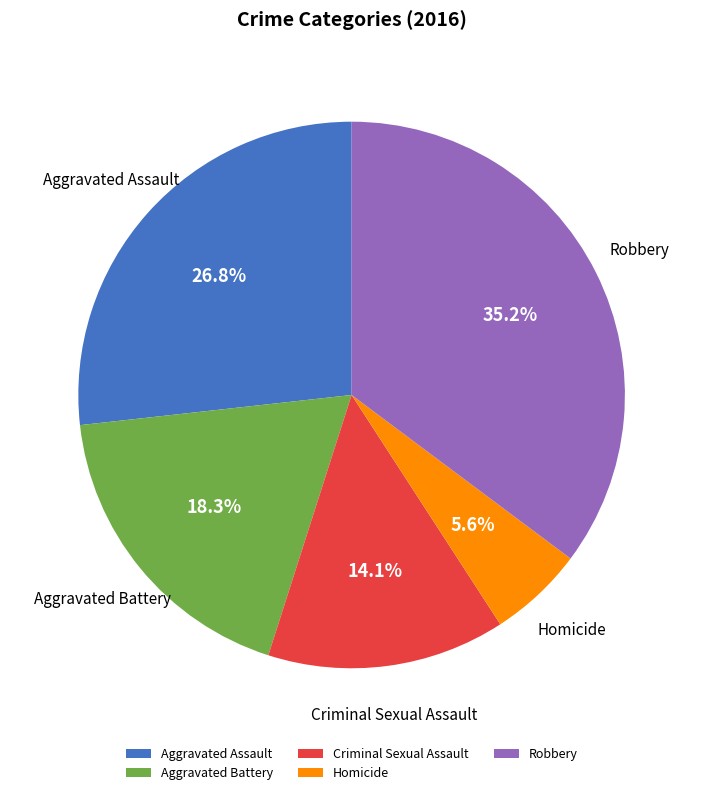

To the nearest percent, what percentage of the pie is Homicide?

6%